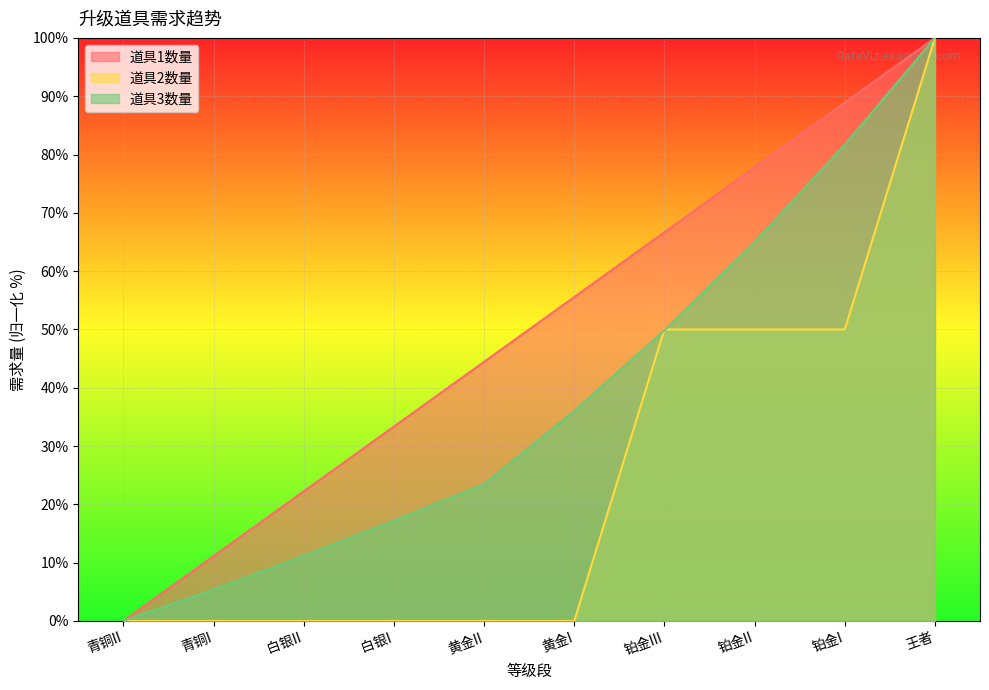

Which series has the largest total across all categories?

道具1数量